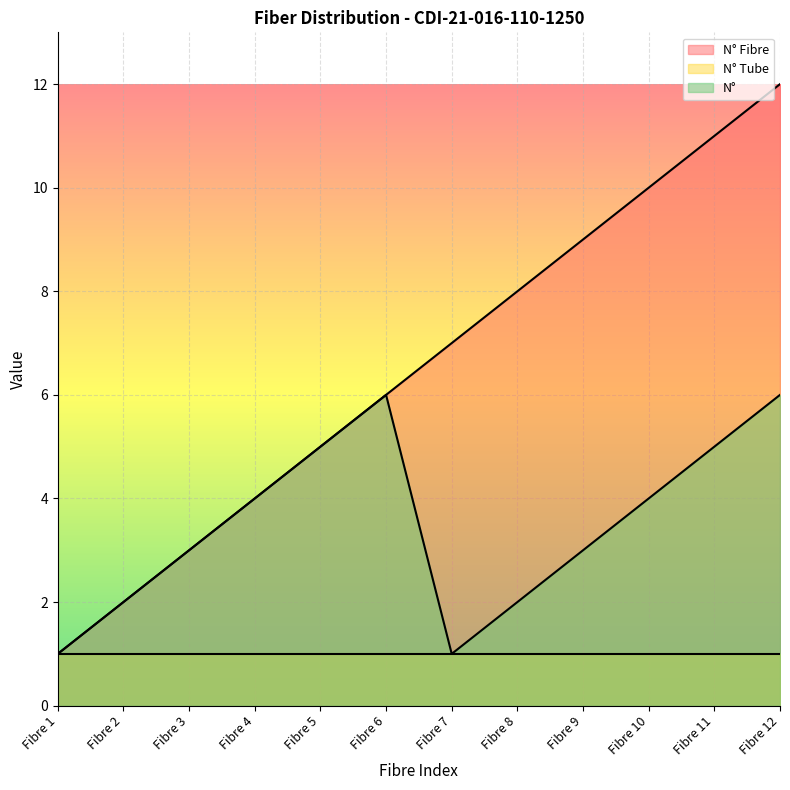

Does the chart display data point markers on the line(s)?

No